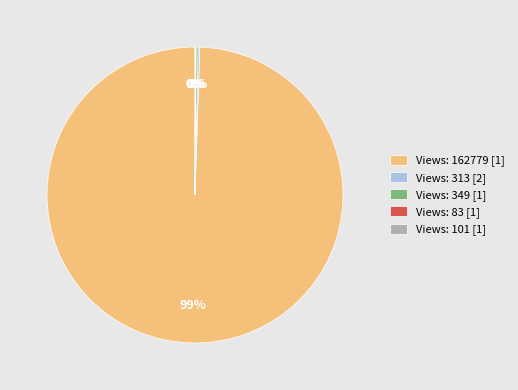

Which slice represents more than half of the pie?

Views: 162779 [1]